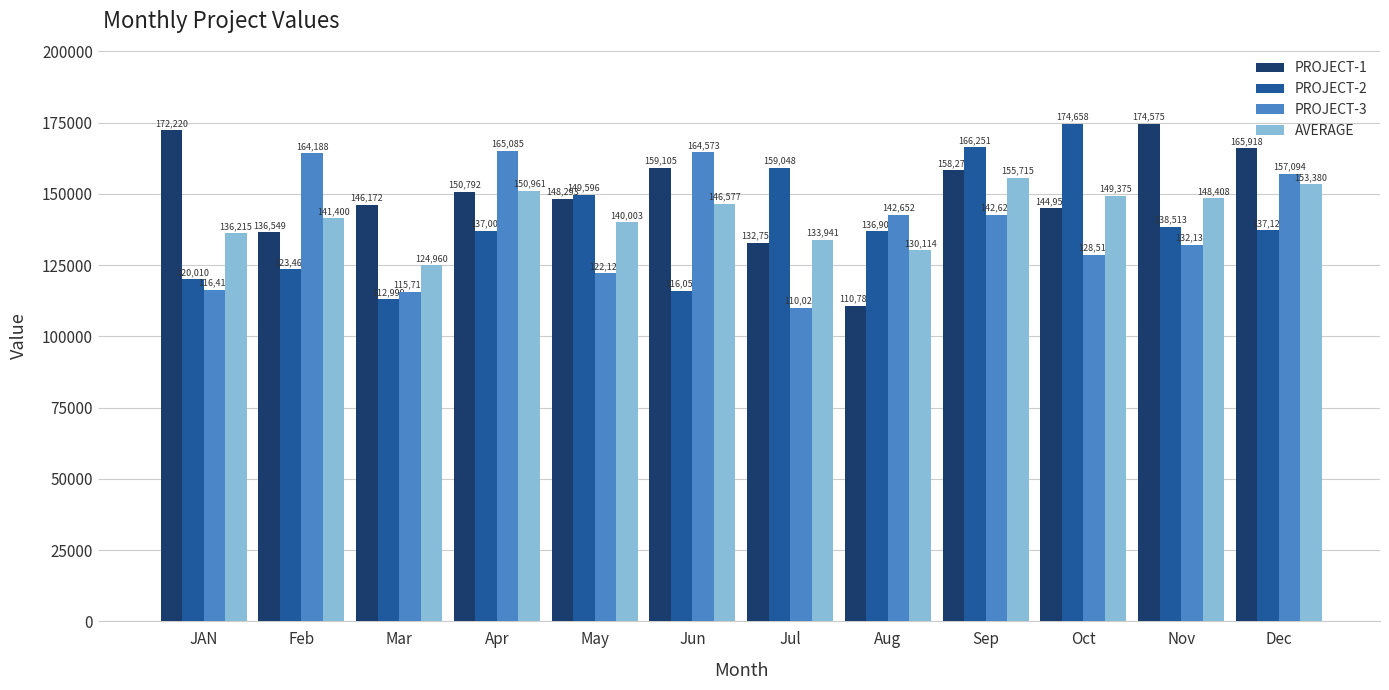

What is the sum of all PROJECT-1 values?

1800383.0